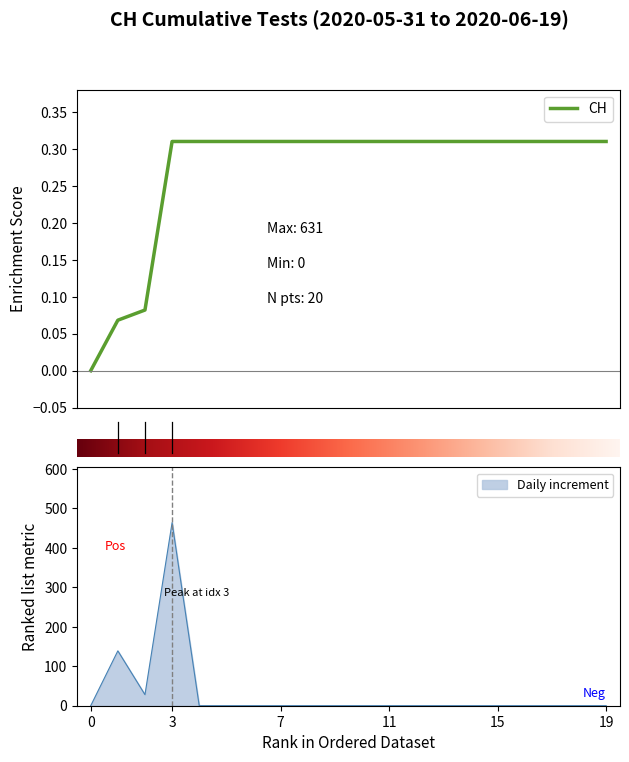

Count the number of values greater than 0.

19